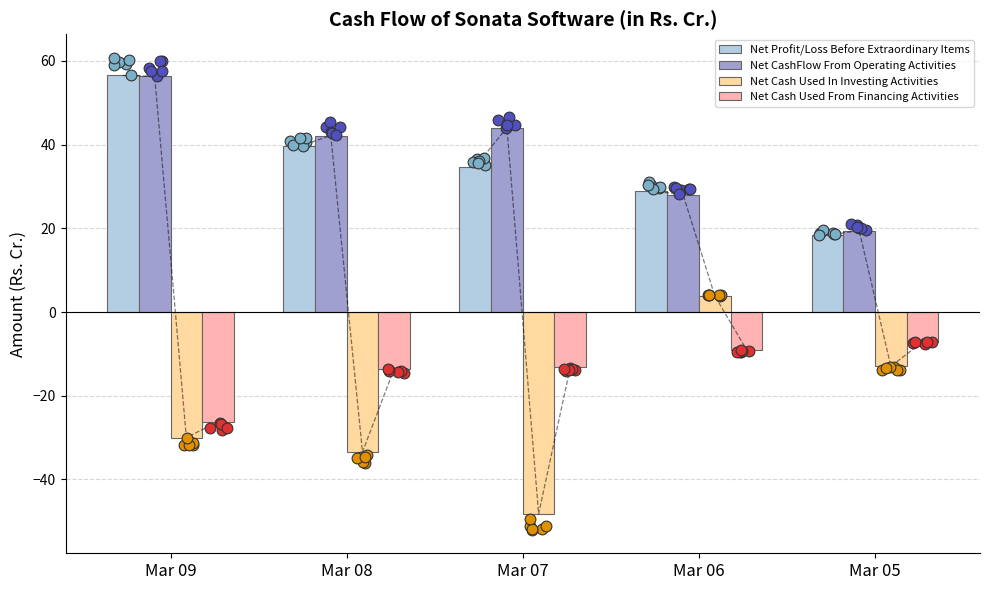

Which series reaches the minimum Y coordinate?

Net Cash Used In Investing Activities